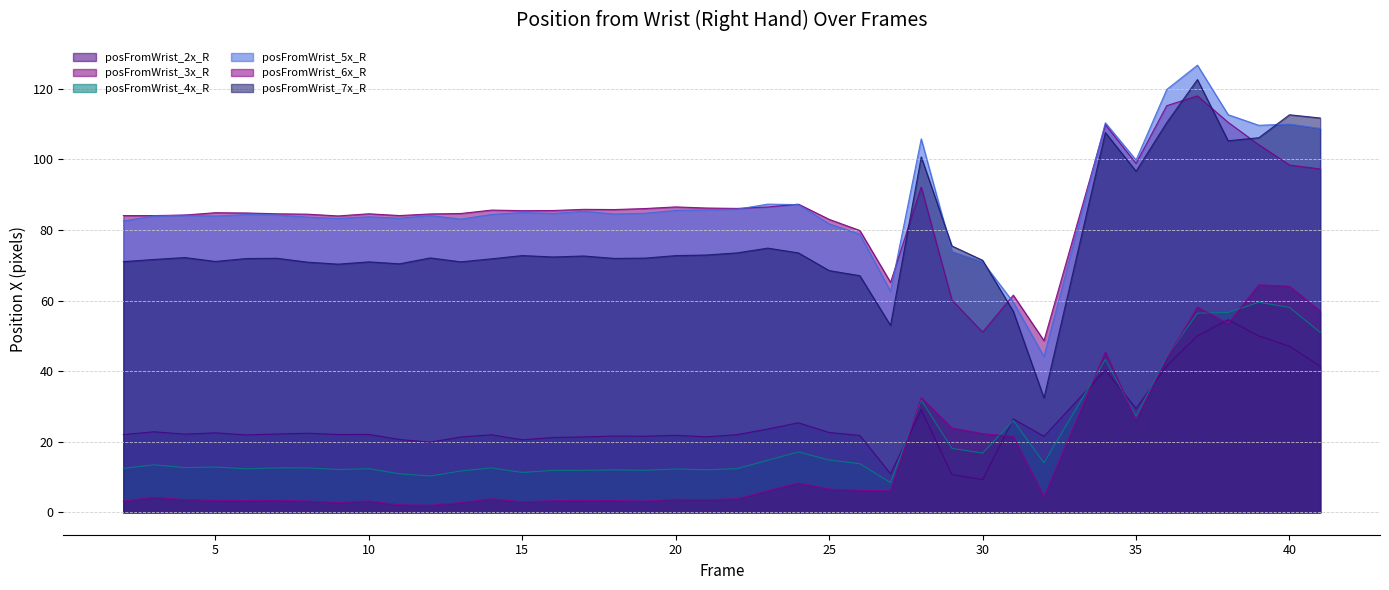

What is the value of the posFromWrist_2x_R point at the 20th from the left?

21.4